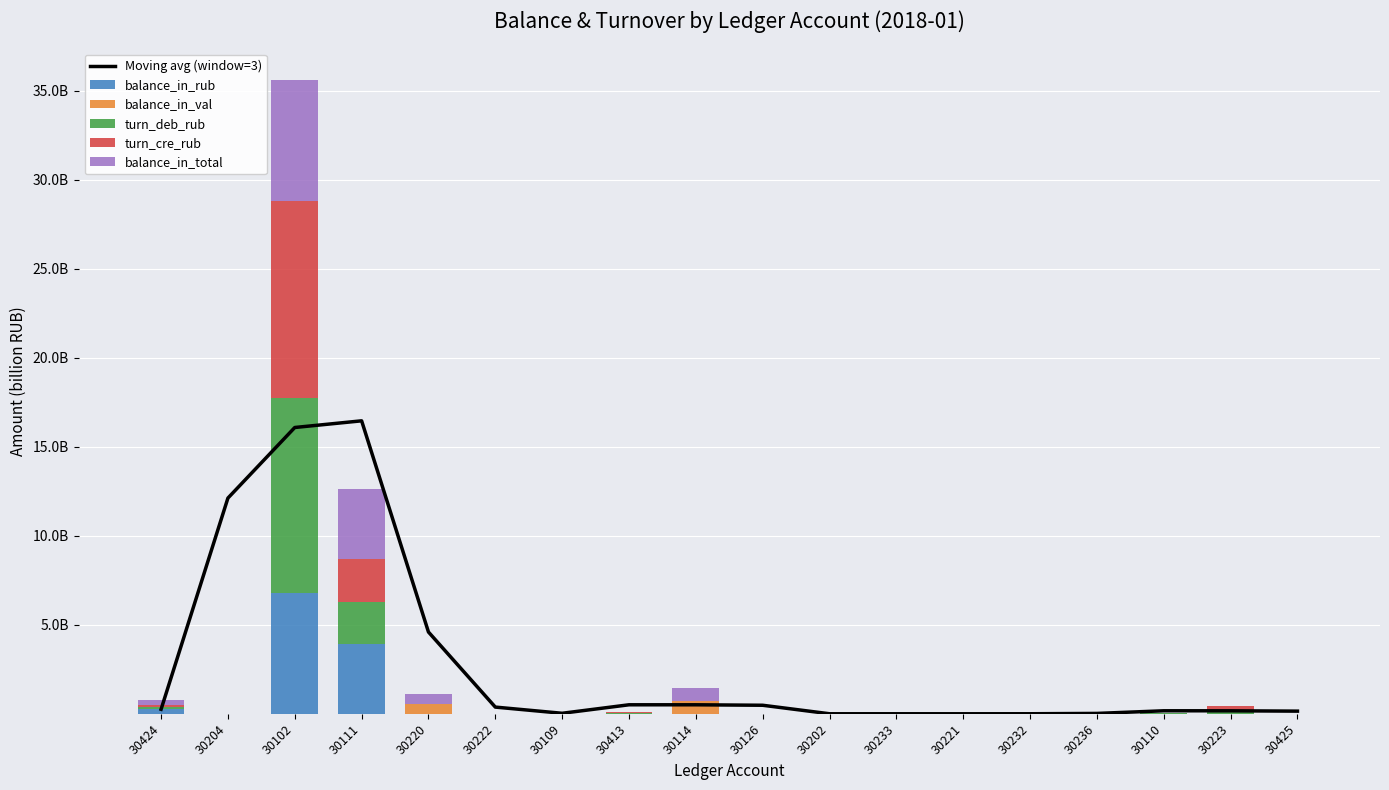

At which category is the sum across all series the highest?

30102